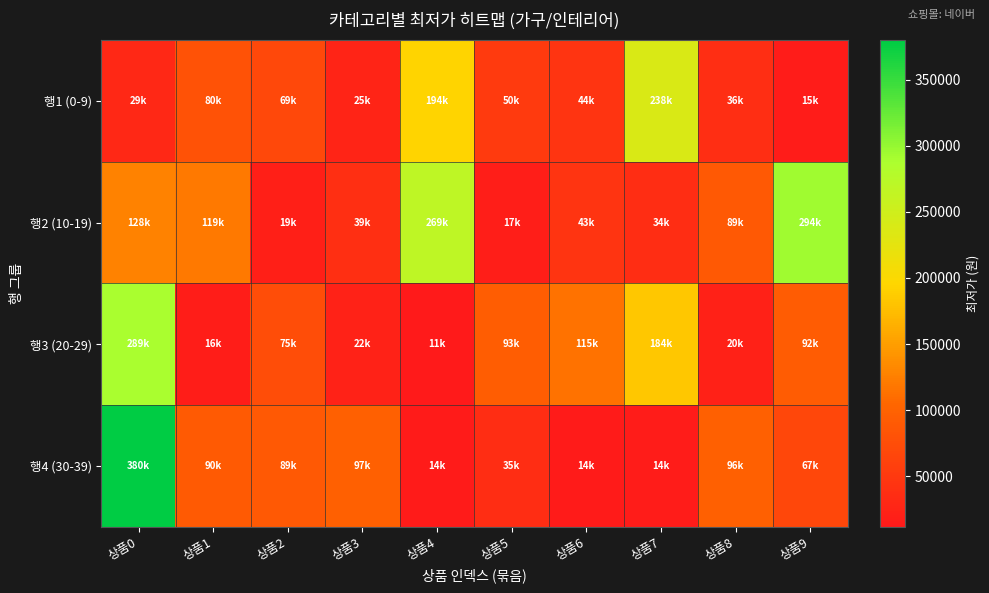

Reading right to left, transcribe all the data shown in this chart.

행1 (0-9): 상품9=15380	상품8=36500	상품7=238000	상품6=44800	상품5=50920	상품4=194000	상품3=25900	상품2=69000	상품1=80000	상품0=29800
행2 (10-19): 상품9=294000	상품8=89000	상품7=34900	상품6=43900	상품5=17880	상품4=269000	상품3=39000	상품2=19900	상품1=119900	상품0=128000
행3 (20-29): 상품9=92990	상품8=20800	상품7=184000	상품6=115000	상품5=93950	상품4=11810	상품3=22400	상품2=75000	상품1=16390	상품0=289000
행4 (30-39): 상품9=67900	상품8=96900	상품7=14900	상품6=14000	상품5=35900	상품4=14100	상품3=97990	상품2=89000	상품1=90000	상품0=380000